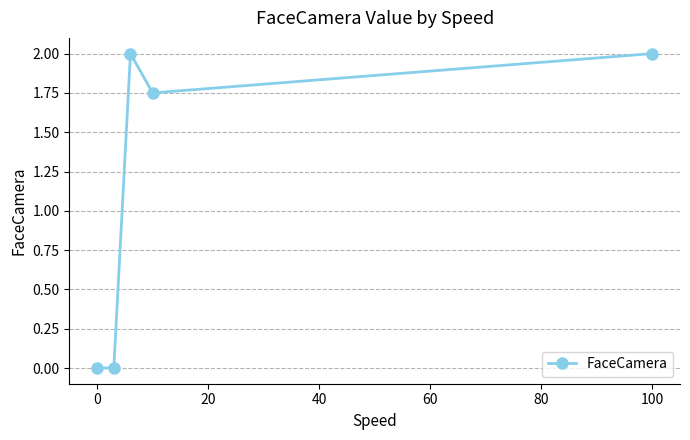

How many points are higher than both their immediate neighbors (excluding endpoints)?

1